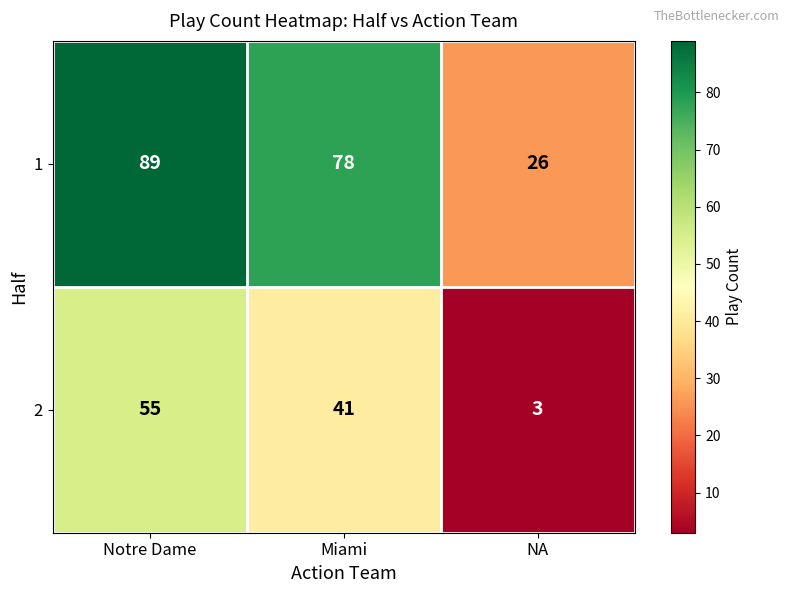

What is the spread (max minus min) of values at NA?

23